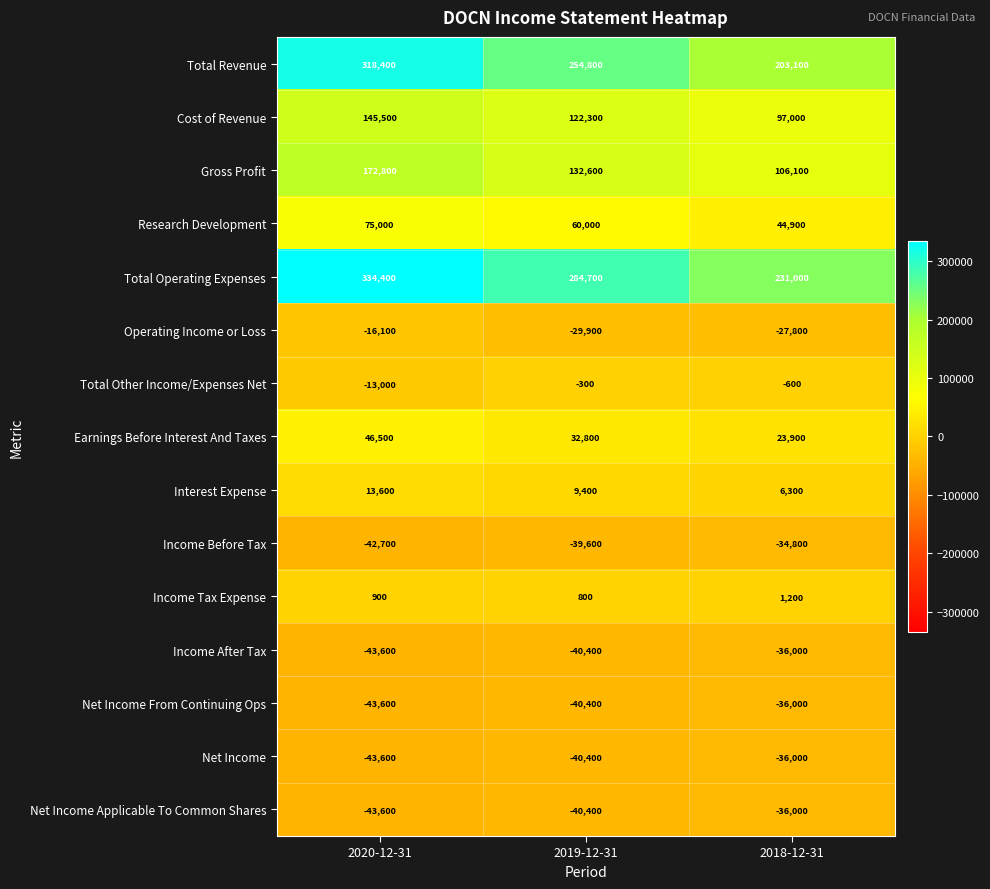

Where is Operating Income or Loss nearest to the value -23000?

2018-12-31